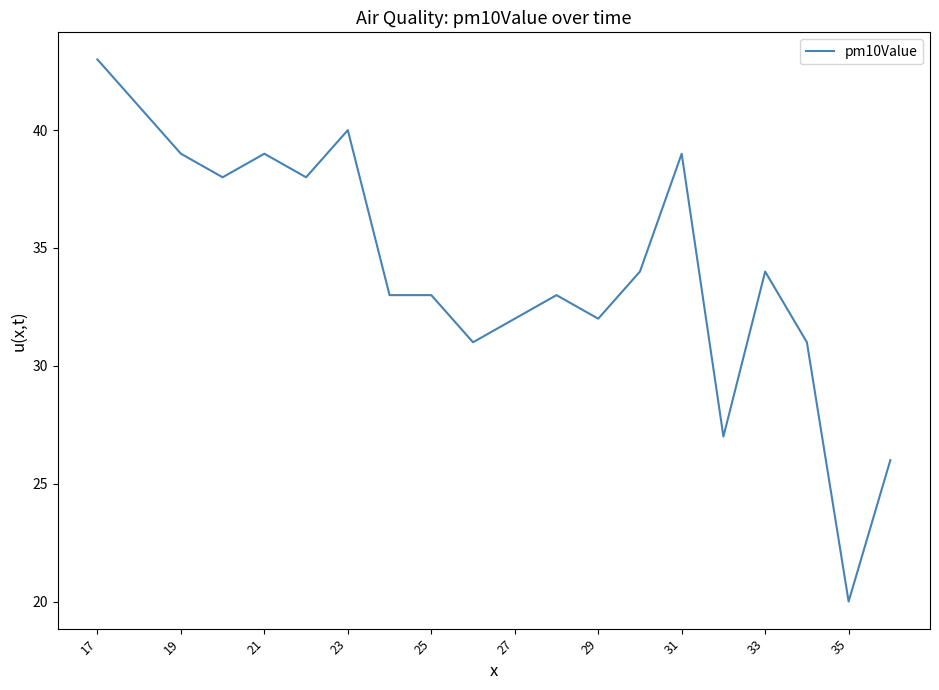

What is the difference between the maximum and minimum values?

23